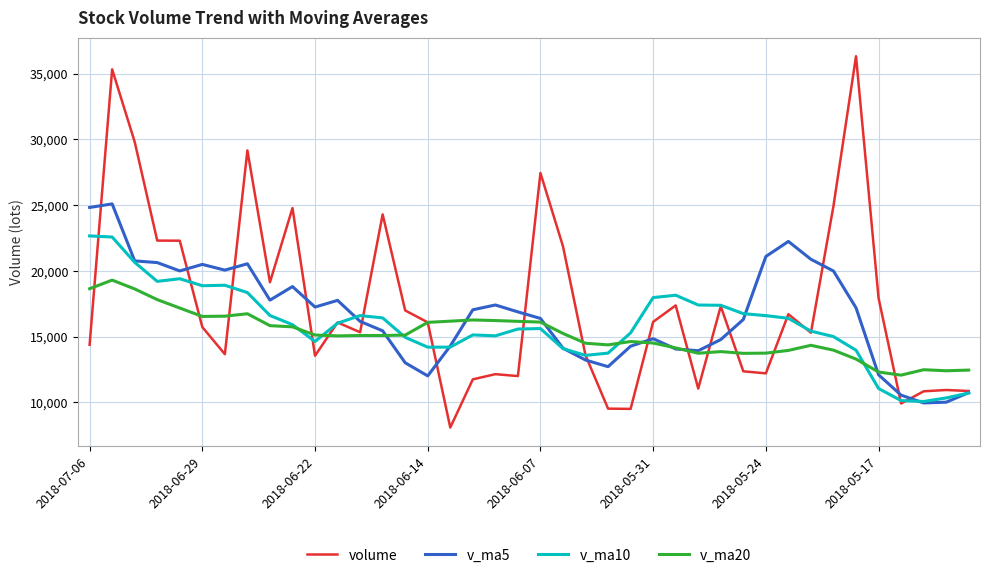

Count the number of categories in the chart.

40